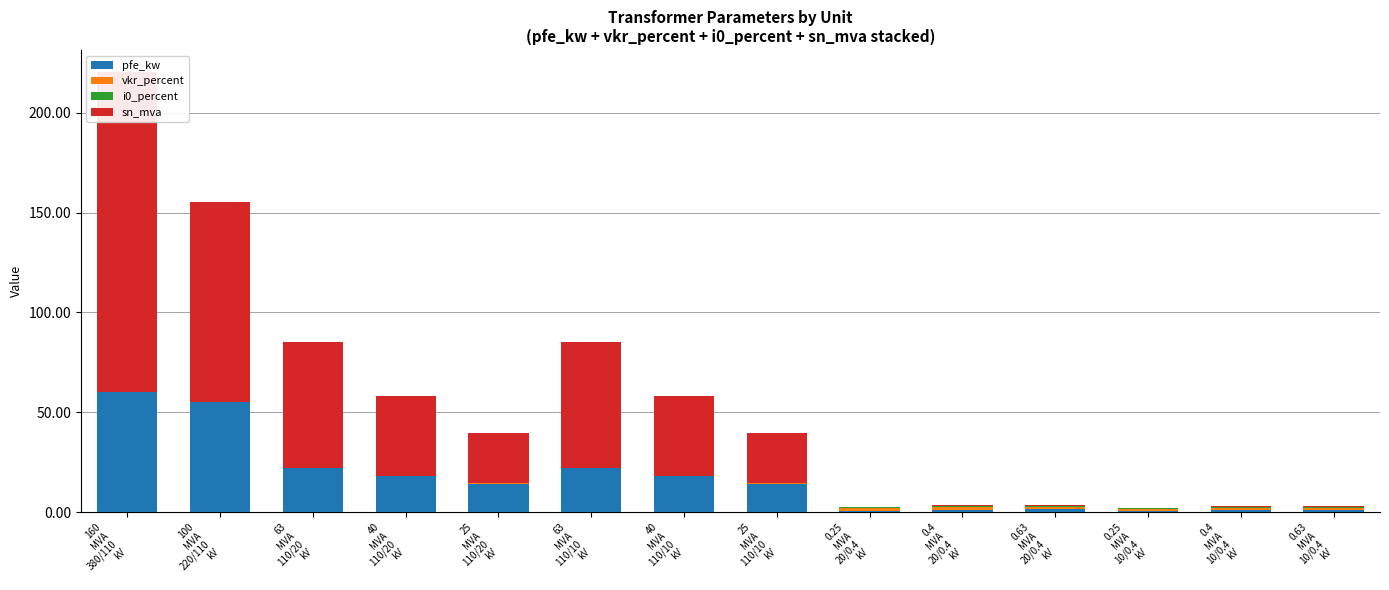

What are all the series names shown in the legend?

pfe_kw, vkr_percent, i0_percent, sn_mva